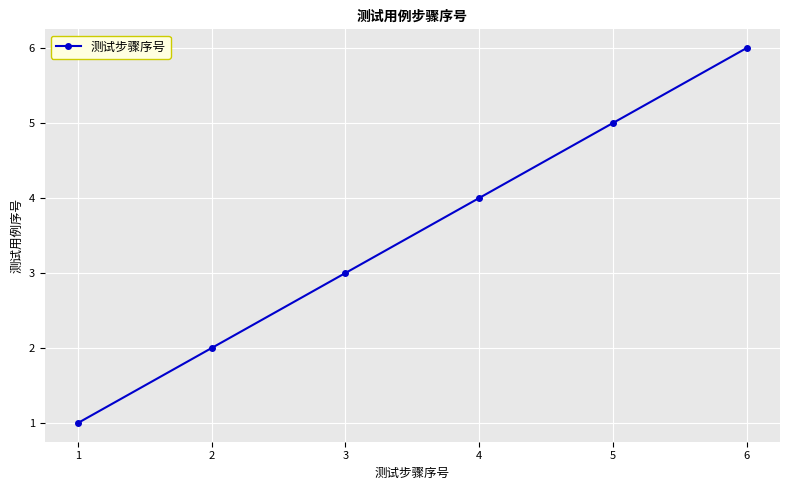

Does the chart display data point markers on the line(s)?

Yes